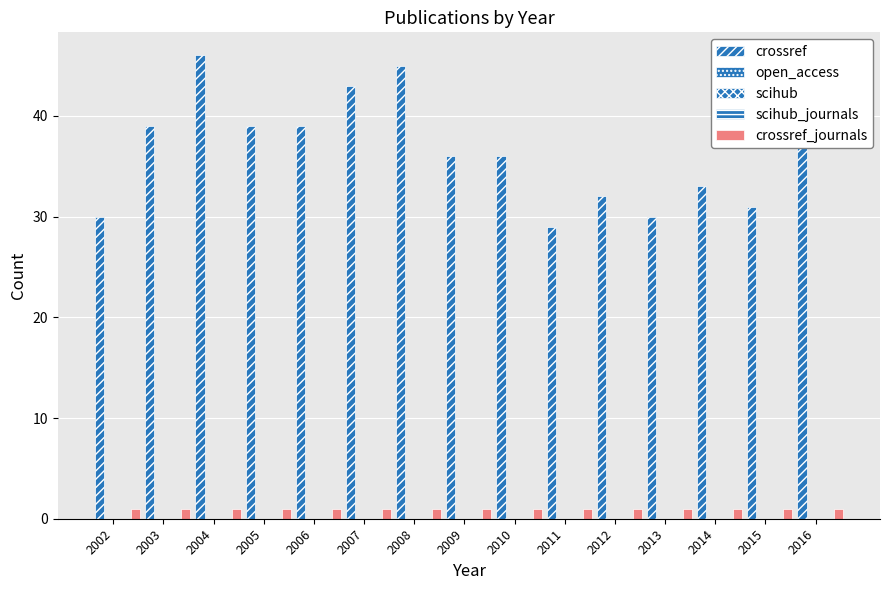

How many bars are there in total?

75